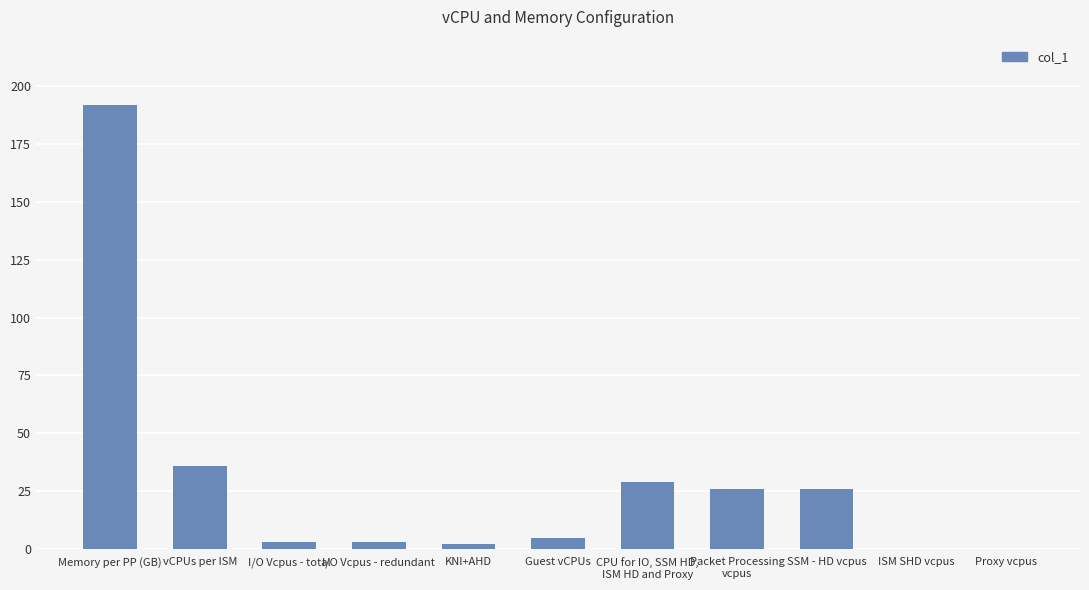

Where is the data nearest to the value 96?

vCPUs per ISM